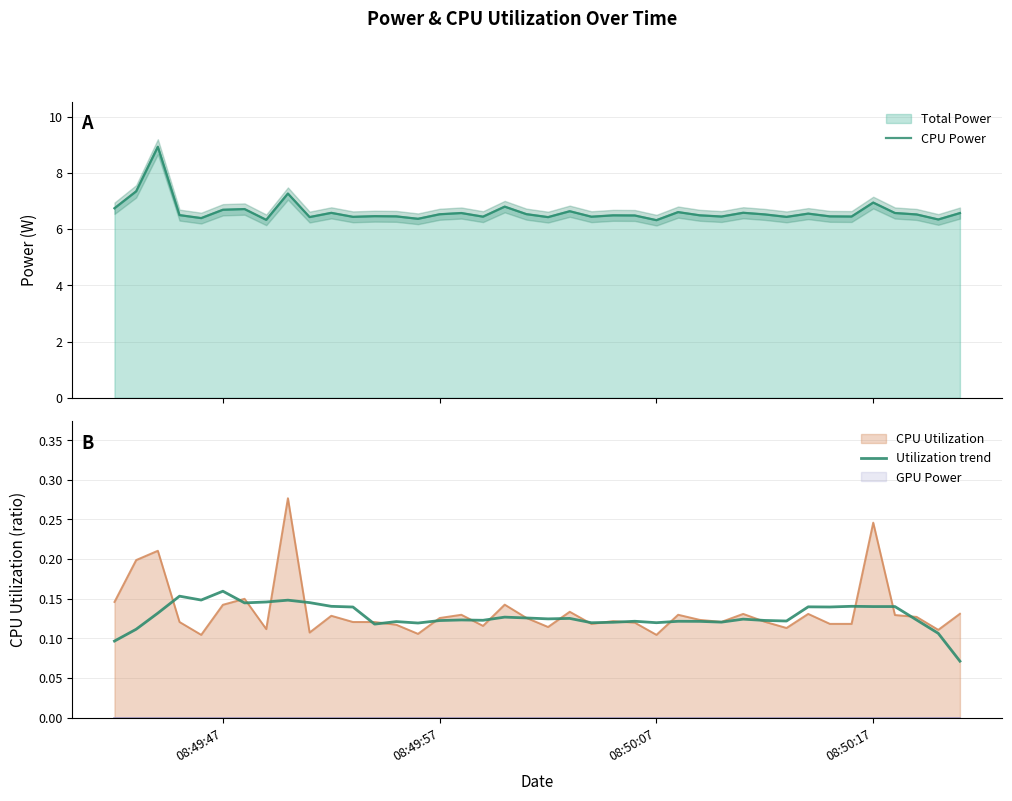

Reading right to left, what are all the values shown in this chart?

CPU Power: 6.6	6.3	6.5	6.6	6.9	6.4	6.5	6.5	6.4	6.5	6.6	6.4	6.5	6.6	6.3	6.5	6.5	6.4	6.6	6.4	6.5	6.8	6.4	6.6	6.5	6.4	6.5	6.5	6.4	6.6	6.4	7.3	6.3	6.7	6.7	6.4	6.5	8.9	7.3	6.7
Utilization trend: 0.1	0.1	0.1	0.1	0.1	0.1	0.1	0.1	0.1	0.1	0.1	0.1	0.1	0.1	0.1	0.1	0.1	0.1	0.1	0.1	0.1	0.1	0.1	0.1	0.1	0.1	0.1	0.1	0.1	0.1	0.1	0.1	0.1	0.1	0.2	0.1	0.2	0.1	0.1	0.1